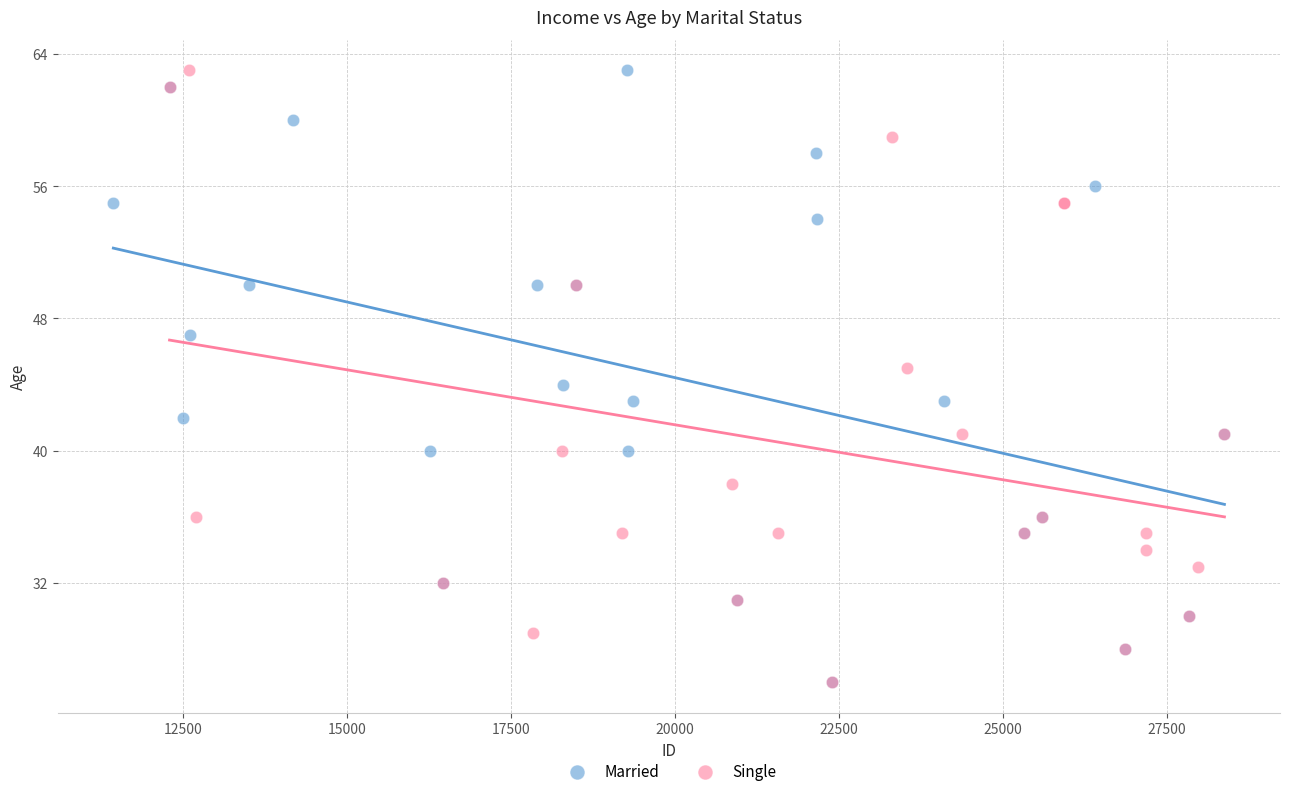

What are all the series names shown in the legend?

Married, Single